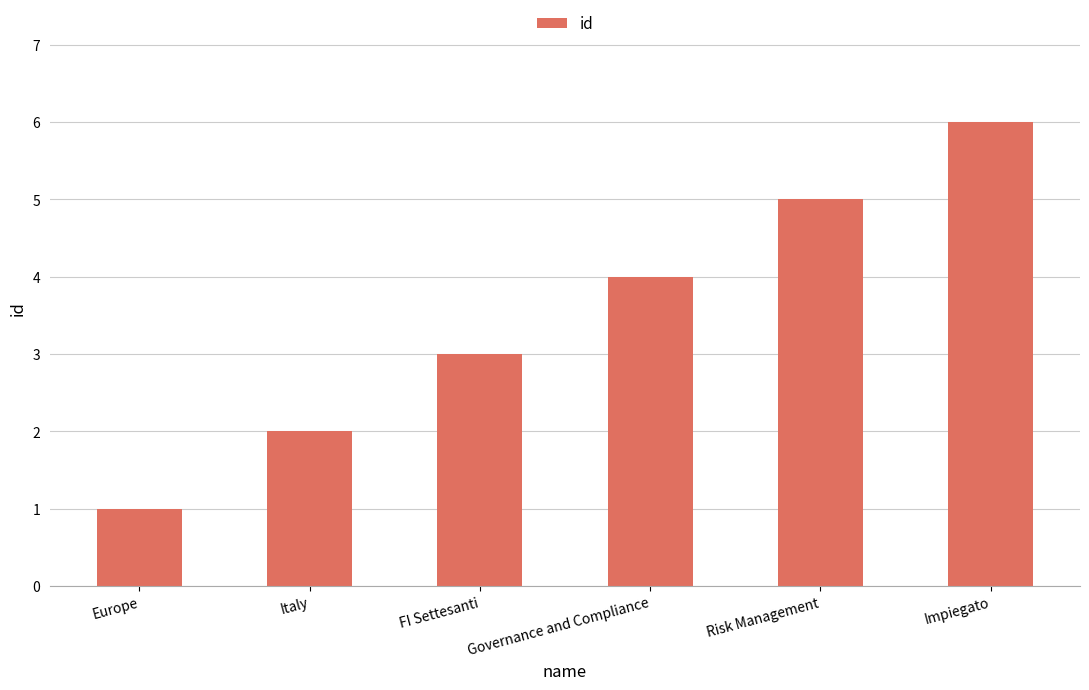

What is the average value?

4